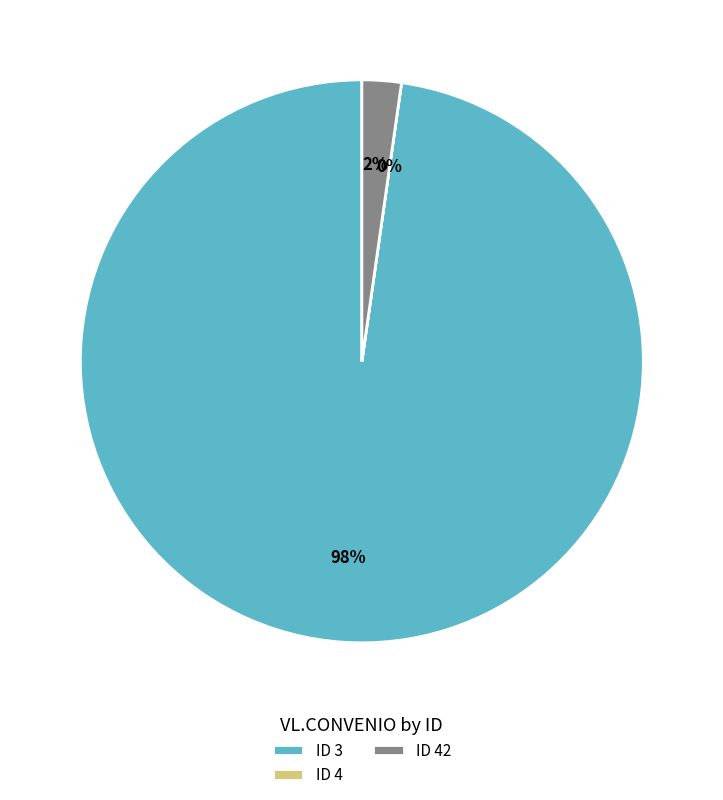

What percentage is the ID 3 slice, to the nearest percent?

98%